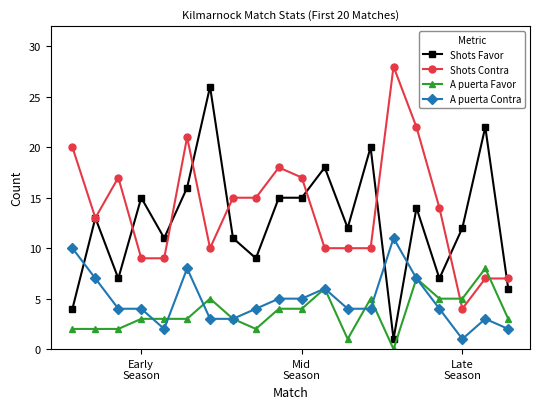

List the series in order of their peak value, lowest first.

A puerta Favor, A puerta Contra, Shots Favor, Shots Contra